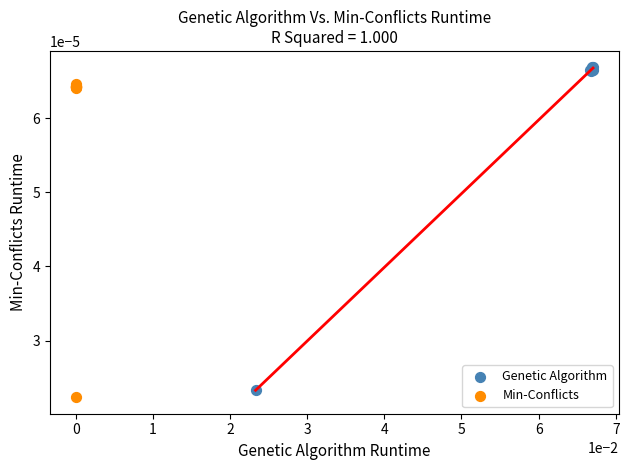

Which series has the widest spread of Y values?

Genetic Algorithm